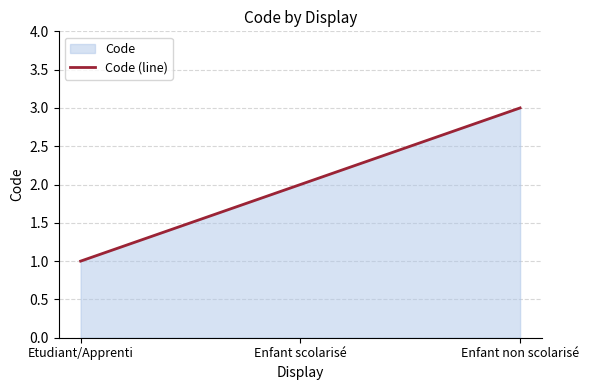

Count the values in the range 1 to 3.

3